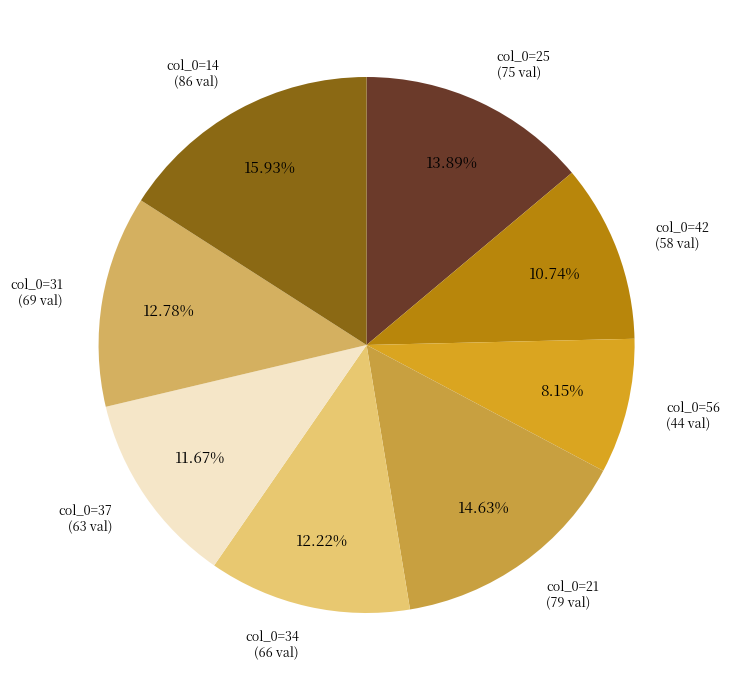

How many segments does this pie chart have?

8